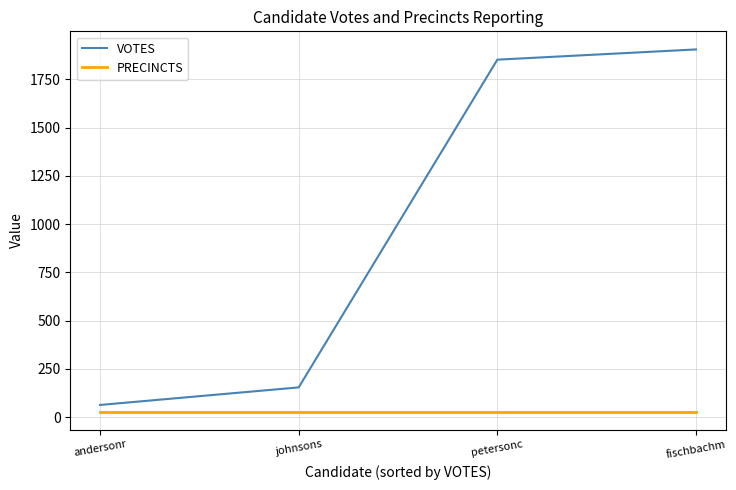

What is the difference between the second highest and second lowest values in the VOTES series?

1698